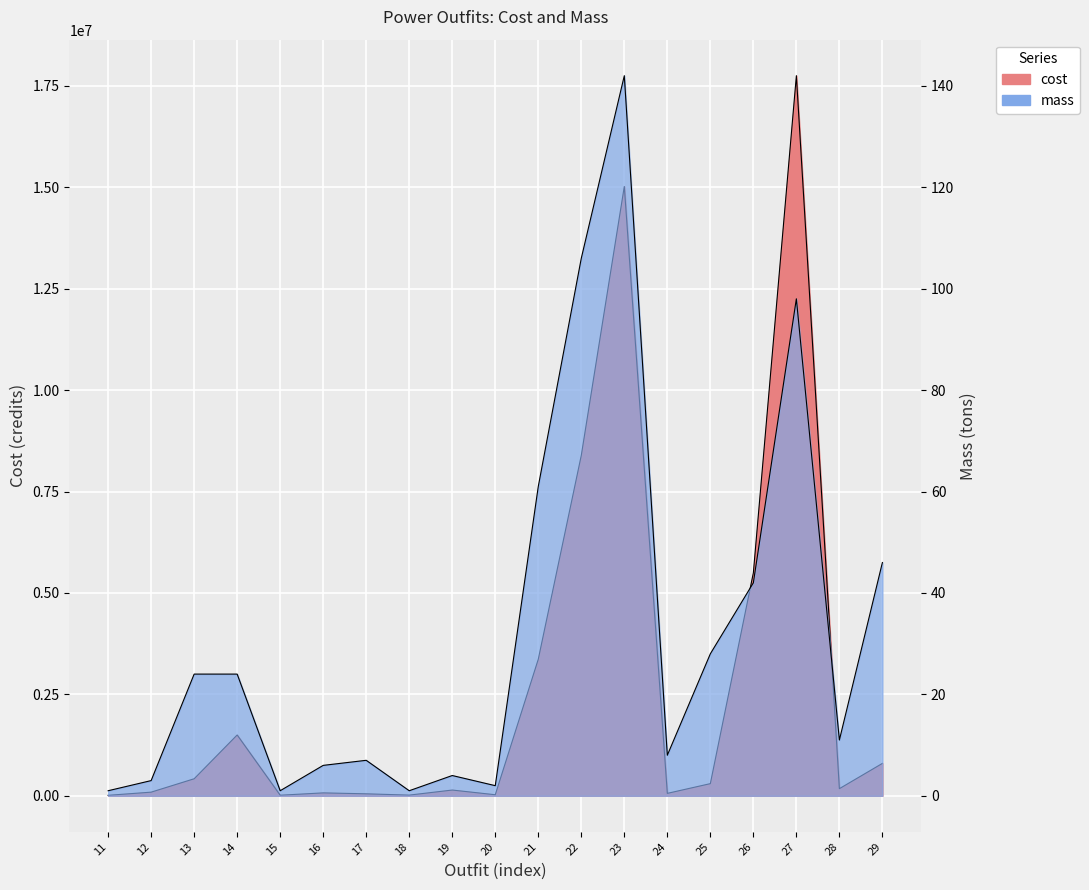

What is the difference between the second highest and minimum values in the cost series?

15010000